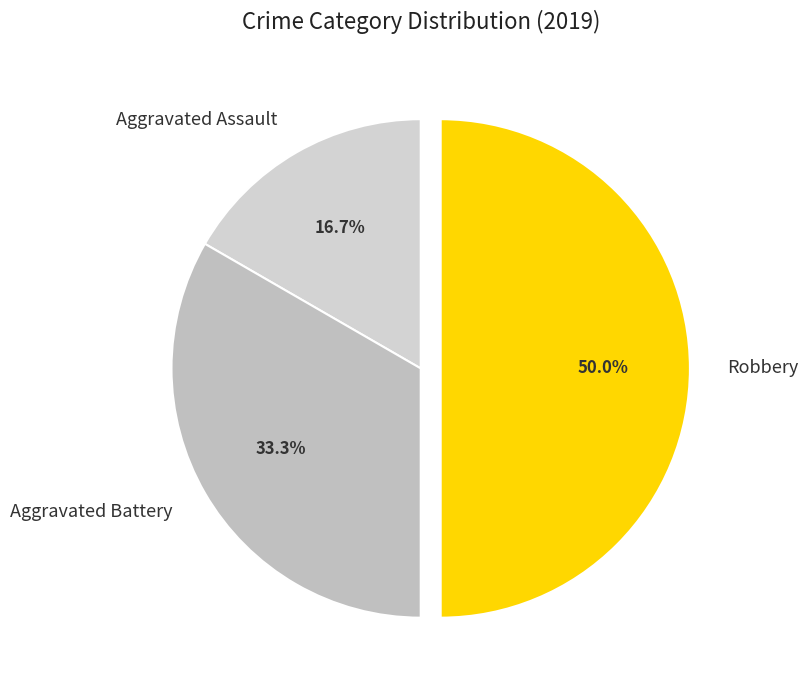

To the nearest percent, what is the average slice percentage?

33%